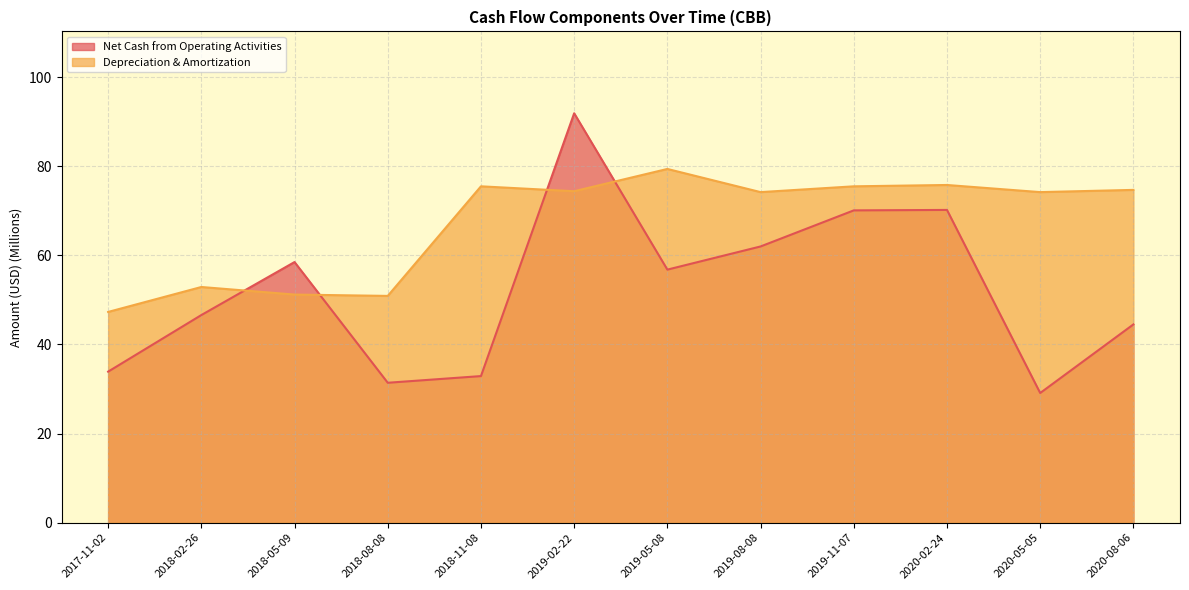

Between 2018-05-09 and 2018-02-26, which is larger?

2018-05-09